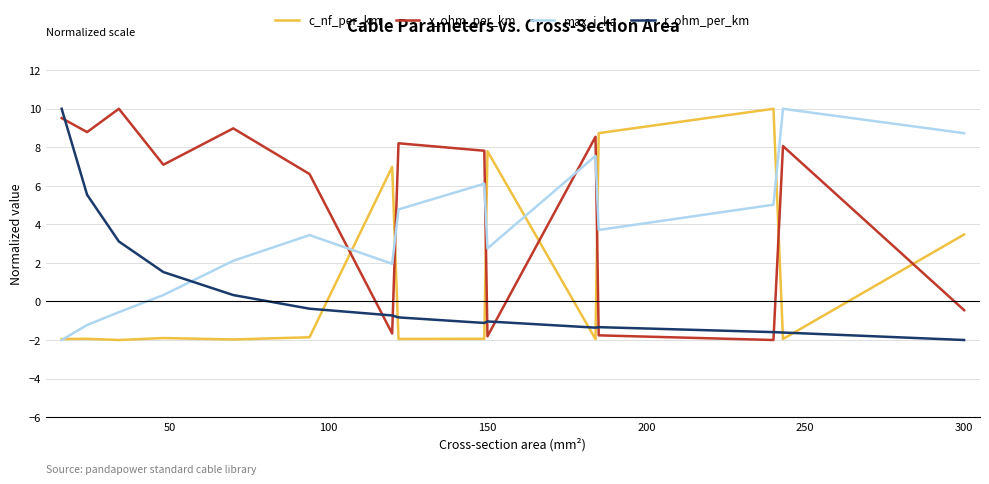

True or false: x_ohm_per_km and c_nf_per_km cross at least once.

True